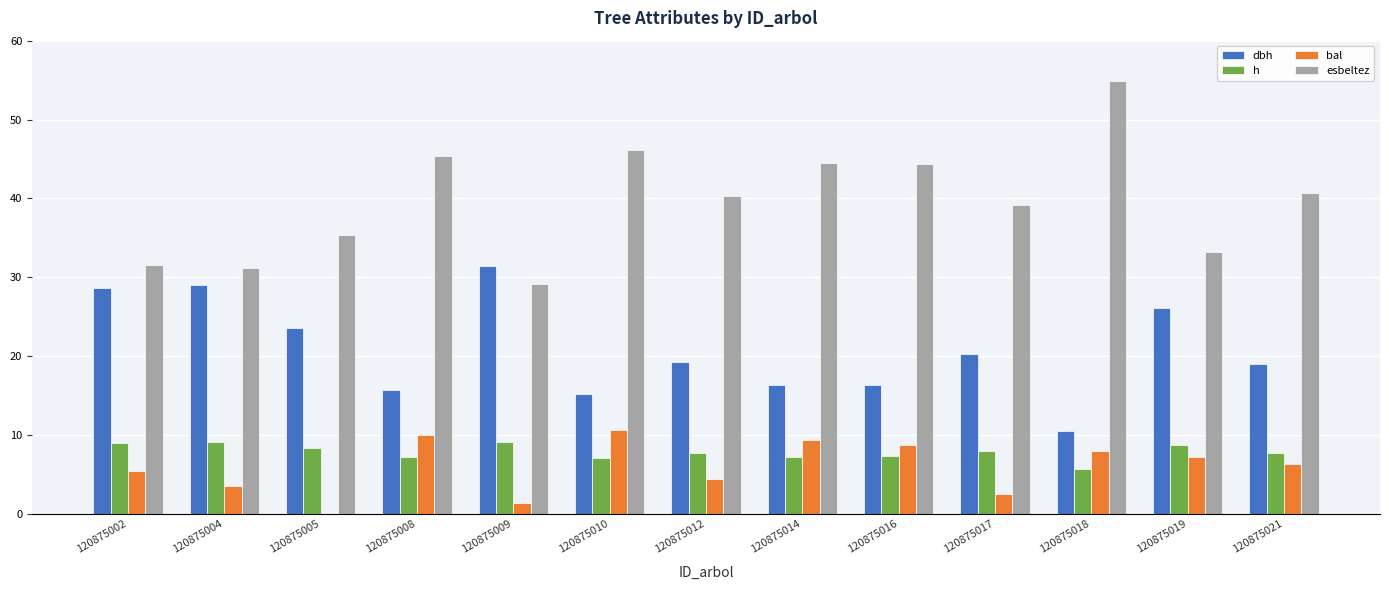

Which category has the highest value across all series?

120875018